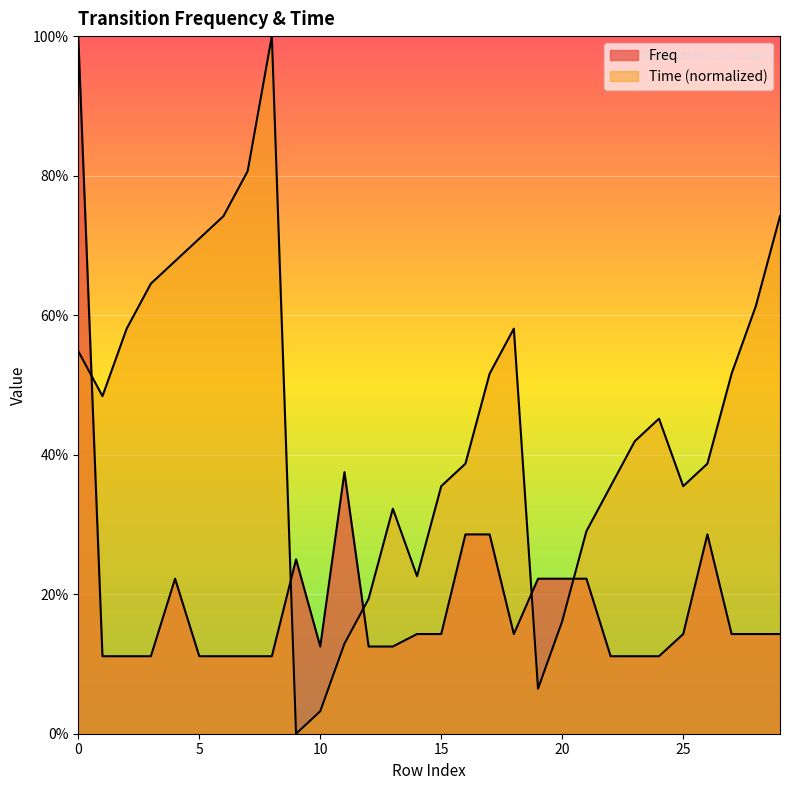

What is the approximate value of Freq at 4?

0.2